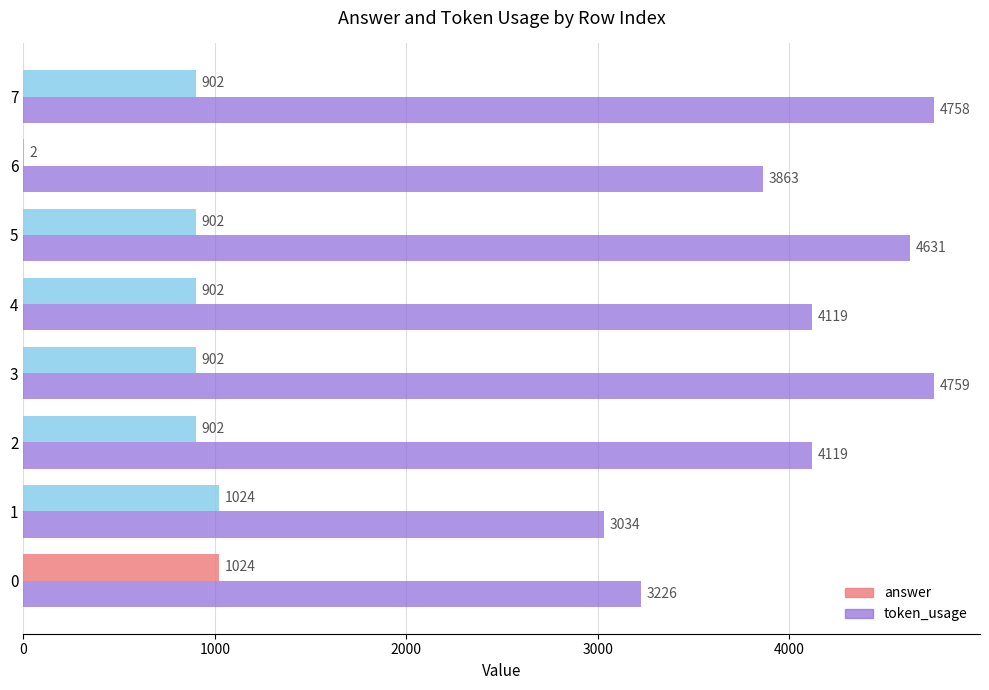

At which label does token_usage reach its peak?

3